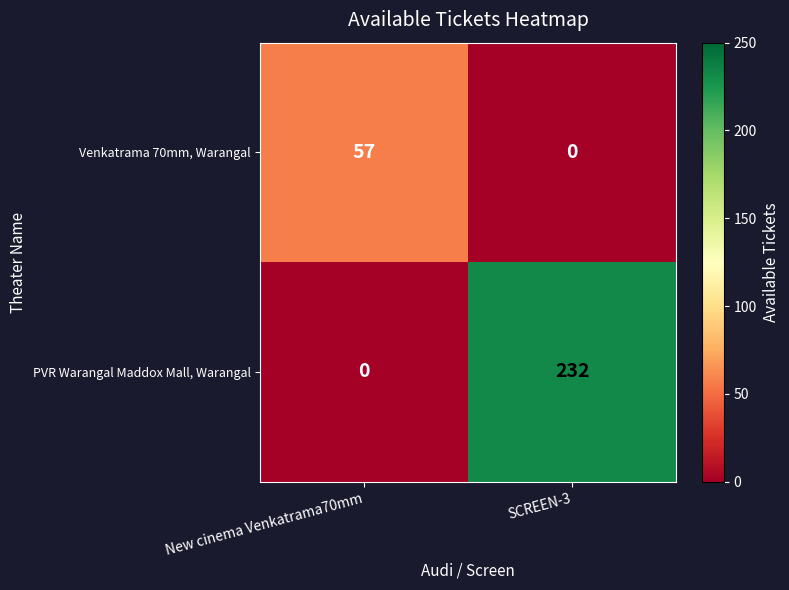

List the series in order of their peak value, lowest first.

Venkatrama 70mm, Warangal, PVR Warangal Maddox Mall, Warangal